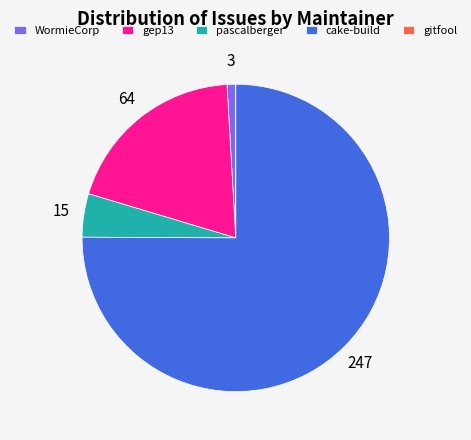

Is it true that gep13 is 28% of the pie?

False